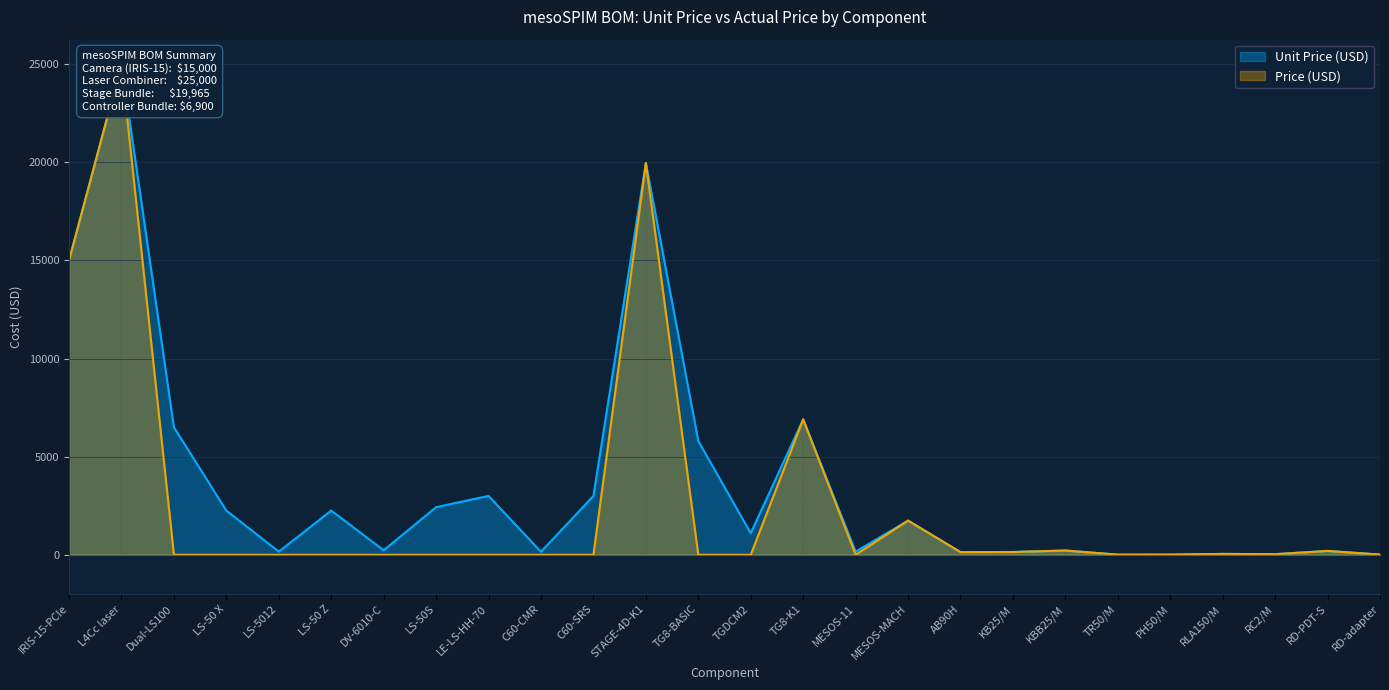

The Unit Price (USD) series shows 2468 at Dual-LS100. True or false?

False